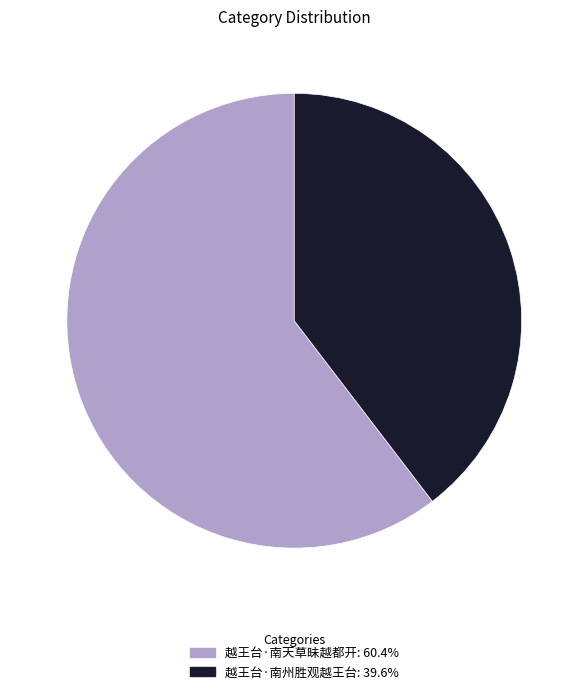

Which slice is the largest?

越王台·南天草昧越都开